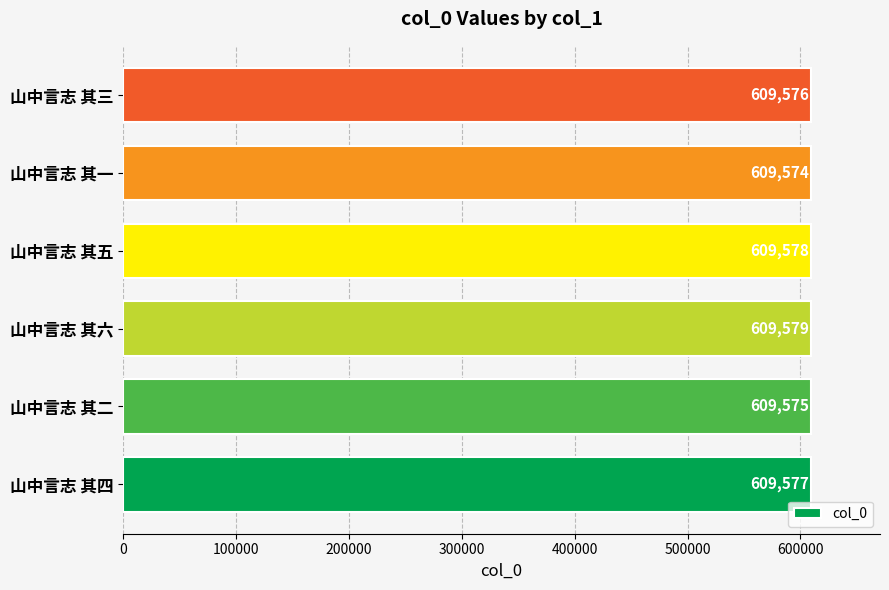

Approximately how many times larger is the value at 山中言志 其五 compared to 山中言志 其三?

1.0